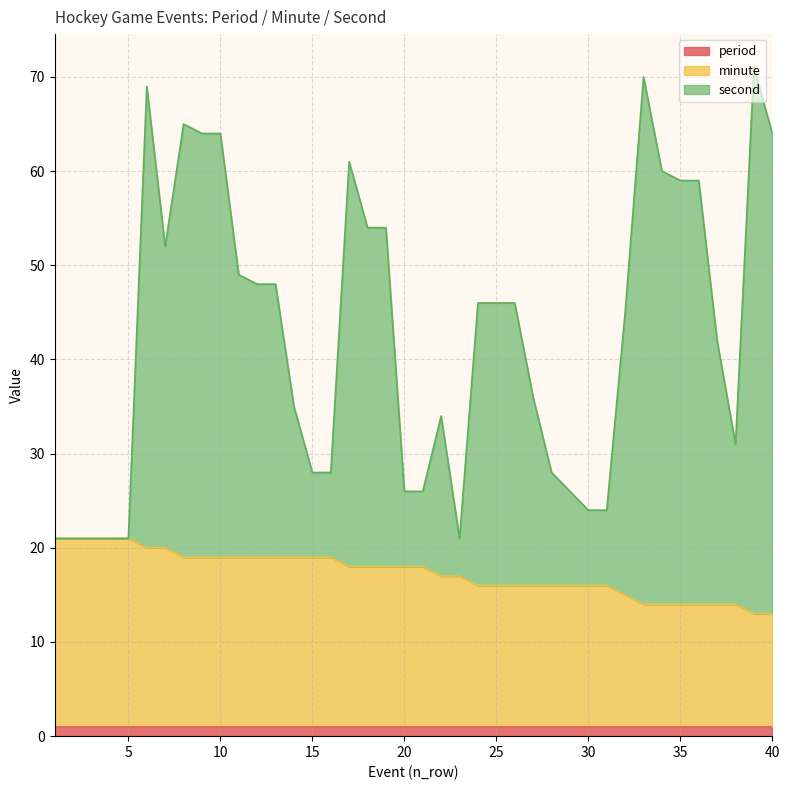

Which series changed the most between 20 and 21?

minute